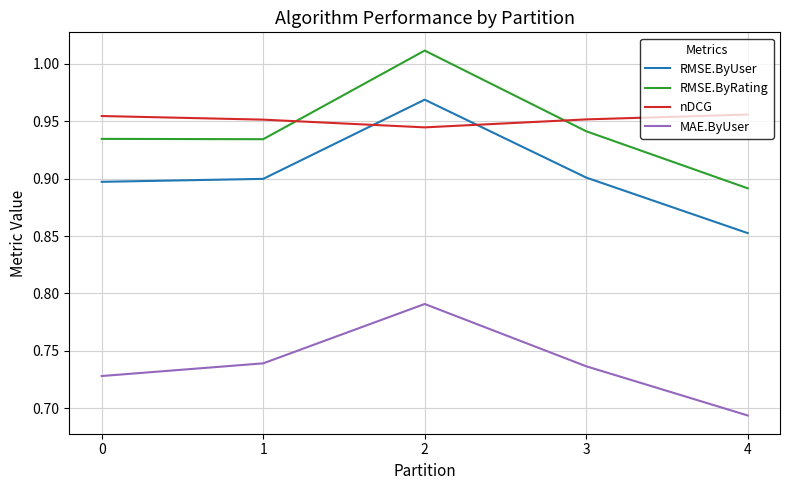

True or false: nDCG and MAE.ByUser intersect in this chart.

False